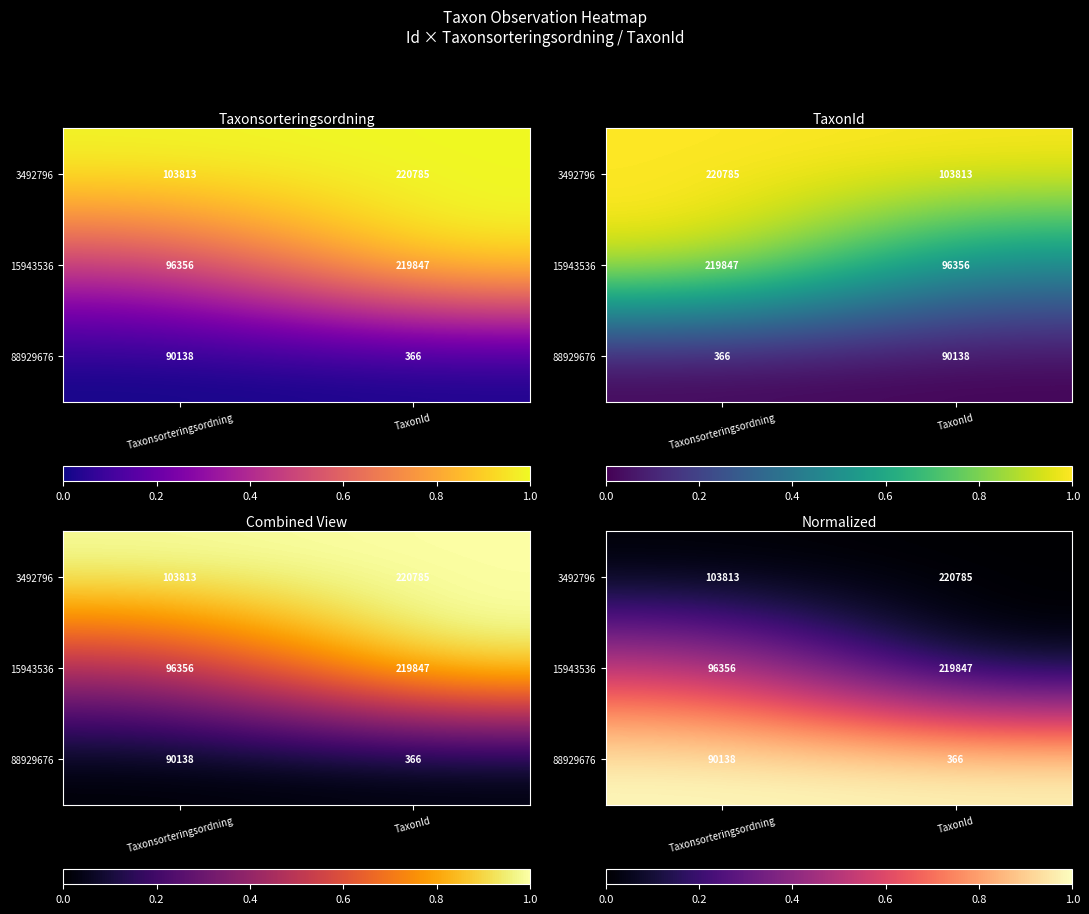

Rank the series by their average value, from highest to lowest.

88929676, 15943536, 3492796